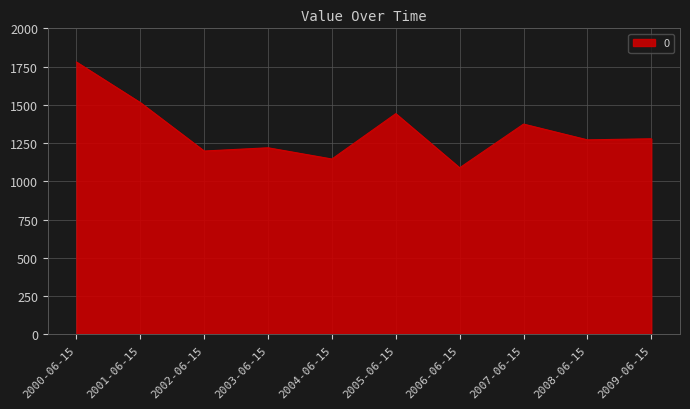

Where is the data nearest to the value 1434?

2005-06-15